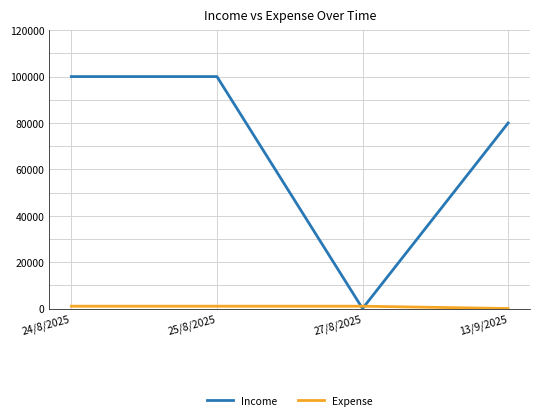

Which series has the largest total across all categories?

Income